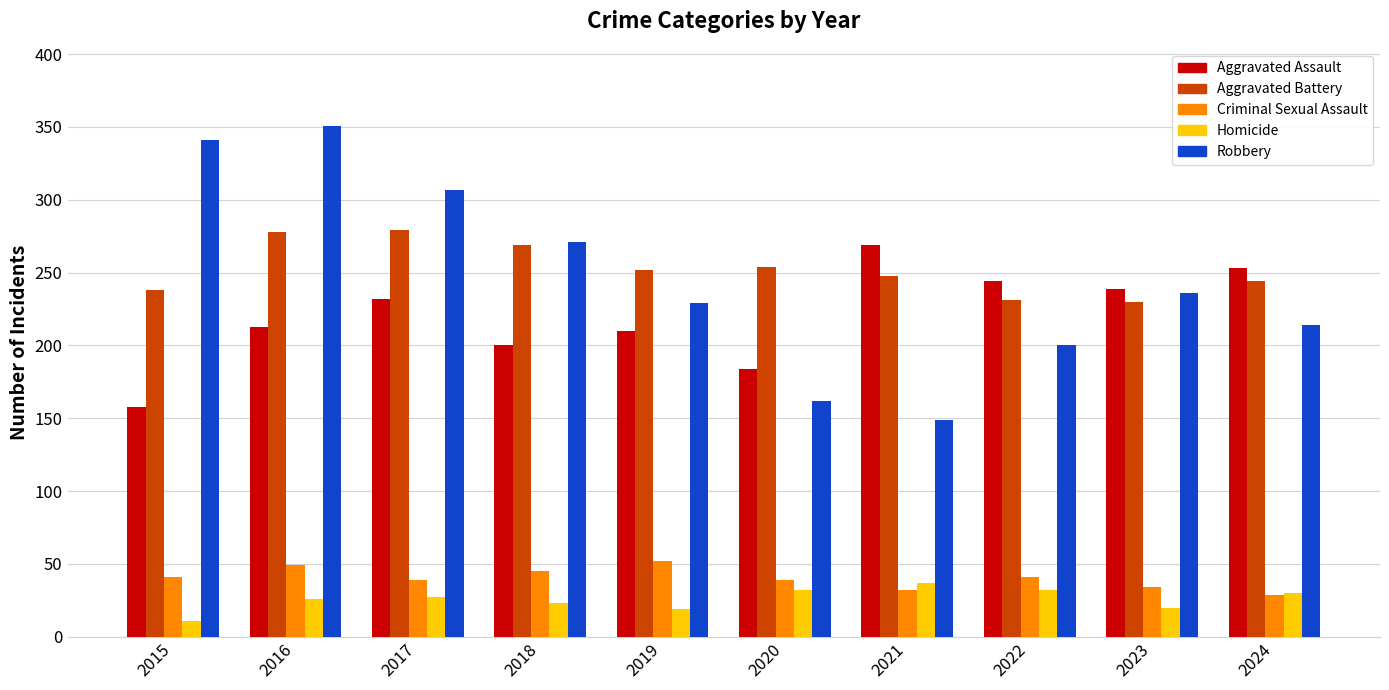

What is the sum of all Criminal Sexual Assault values?

401